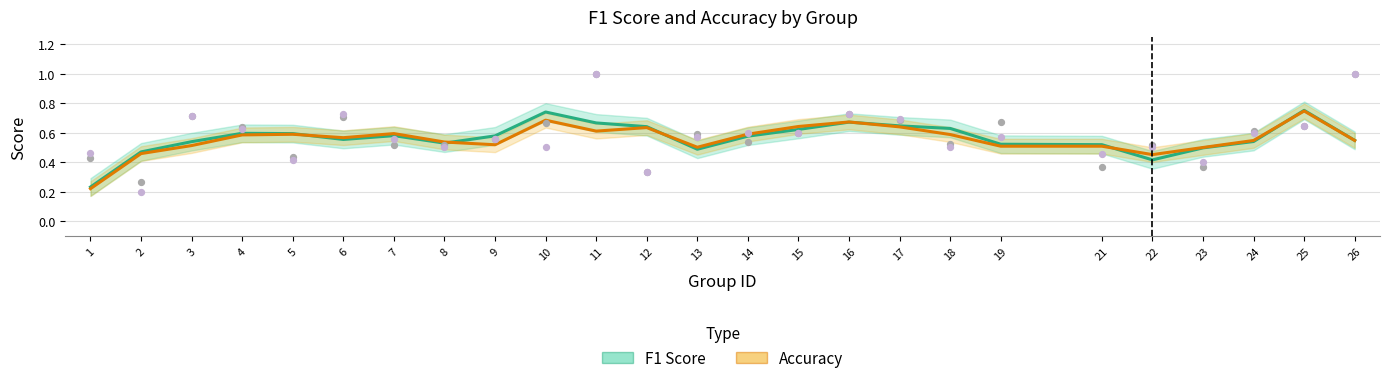

What is the total value across all series at 9?

1.1